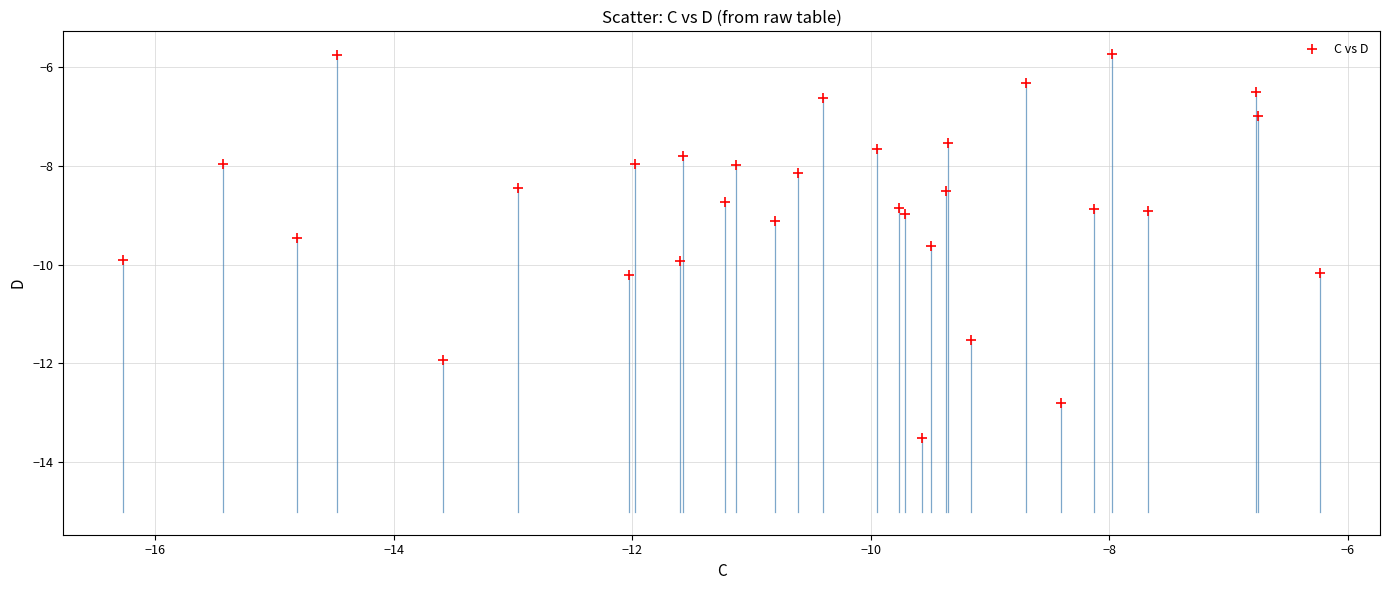

What is the range of Y values (max minus min)?

7.8